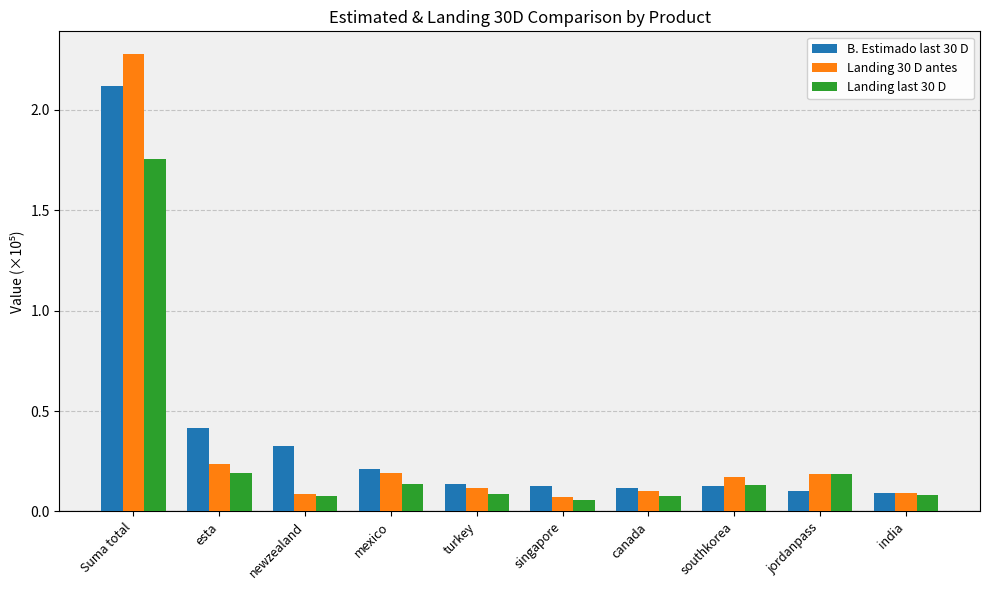

Which series has the widest spread of values?

Landing 30 D antes